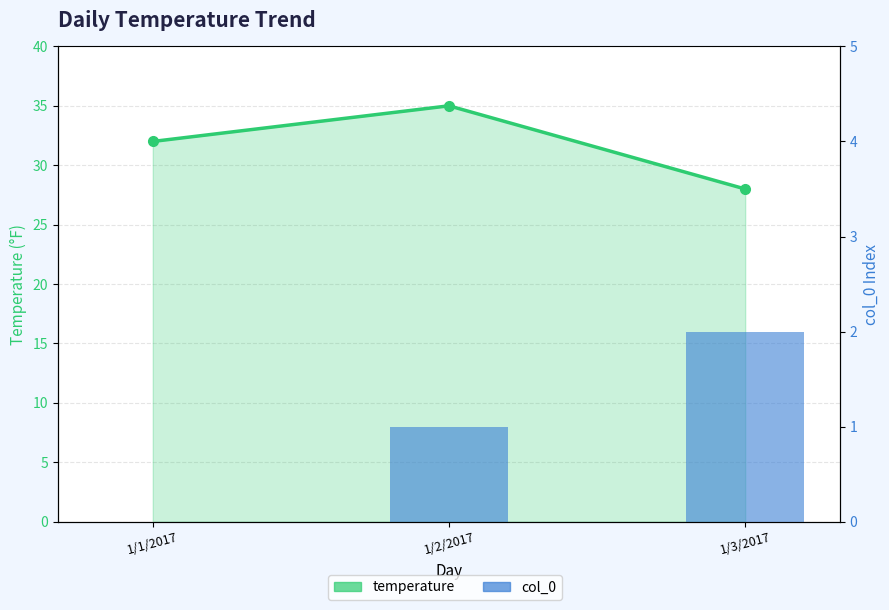

Reading right to left, what are all the values shown in this chart?

temperature: 28	35	32
col_0: 2	1	0